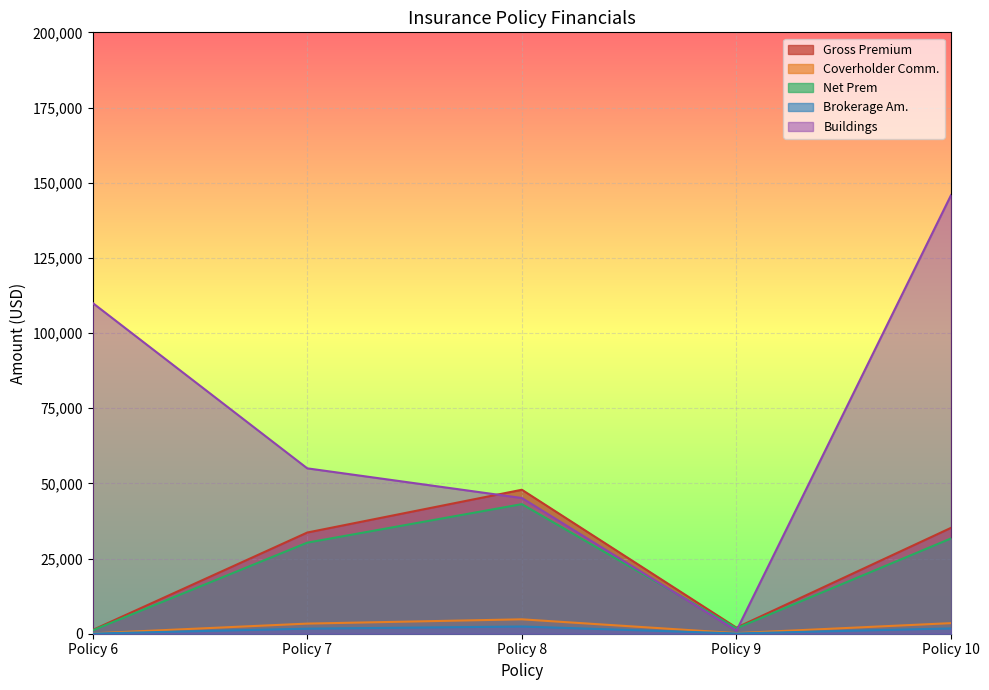

What is the greatest value displayed?

145884.8